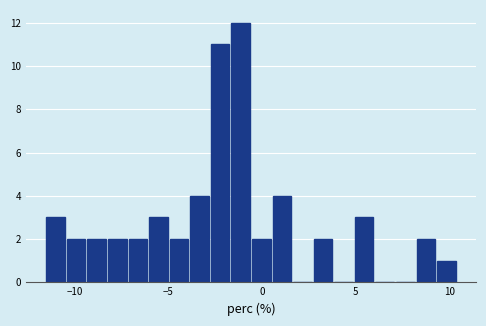

Read against the x-axis, roughly where is the centre of the tallest bar?

-1.0